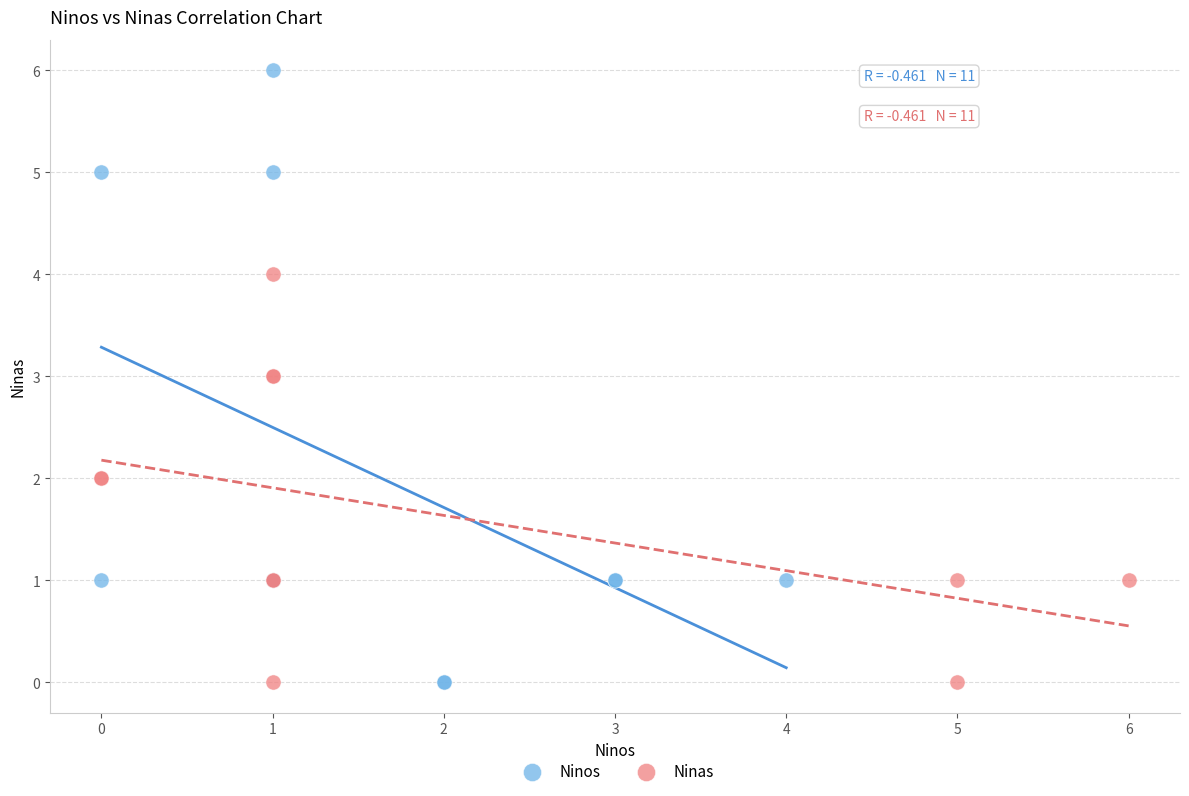

Which series has the widest spread of Y values?

Ninos